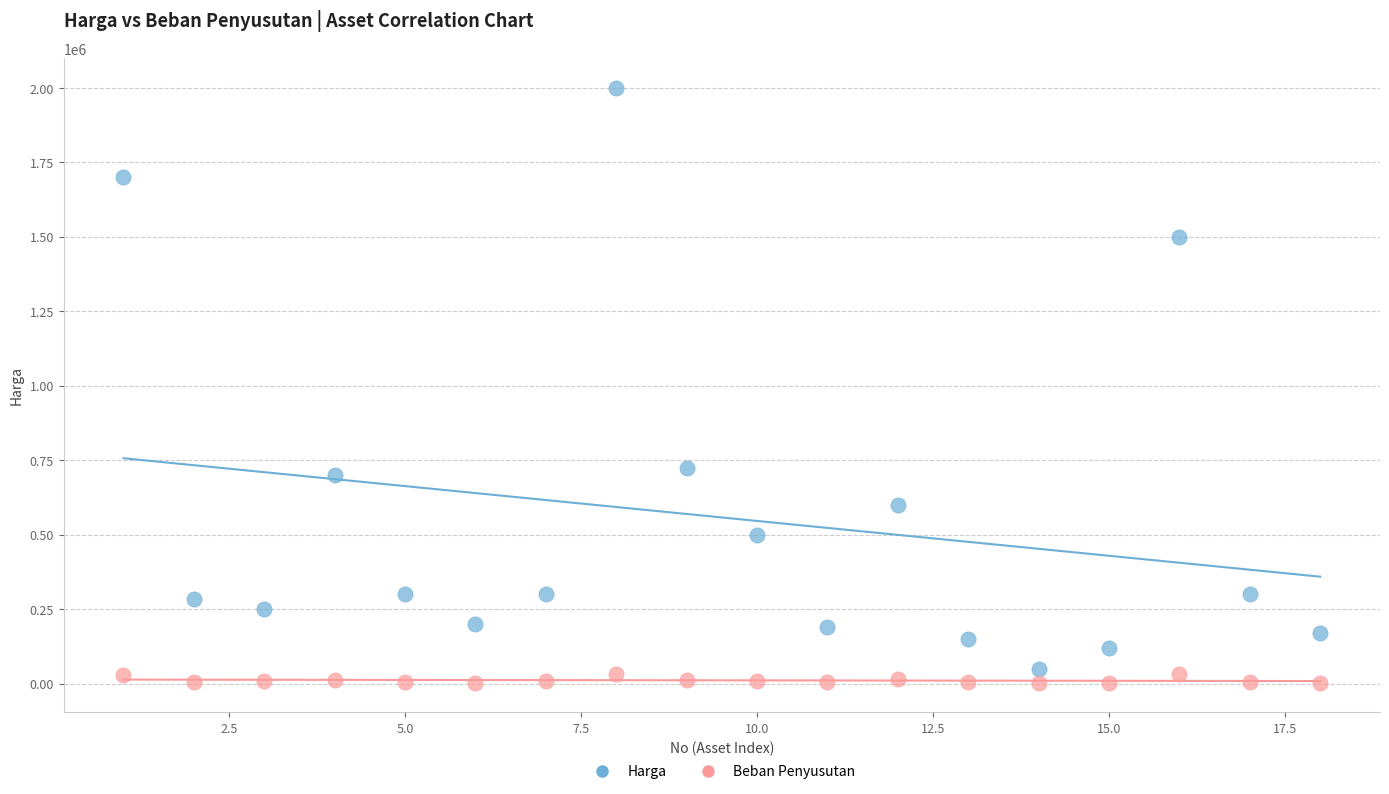

Across all data points, what is the range of X values (max minus min)?

17.0